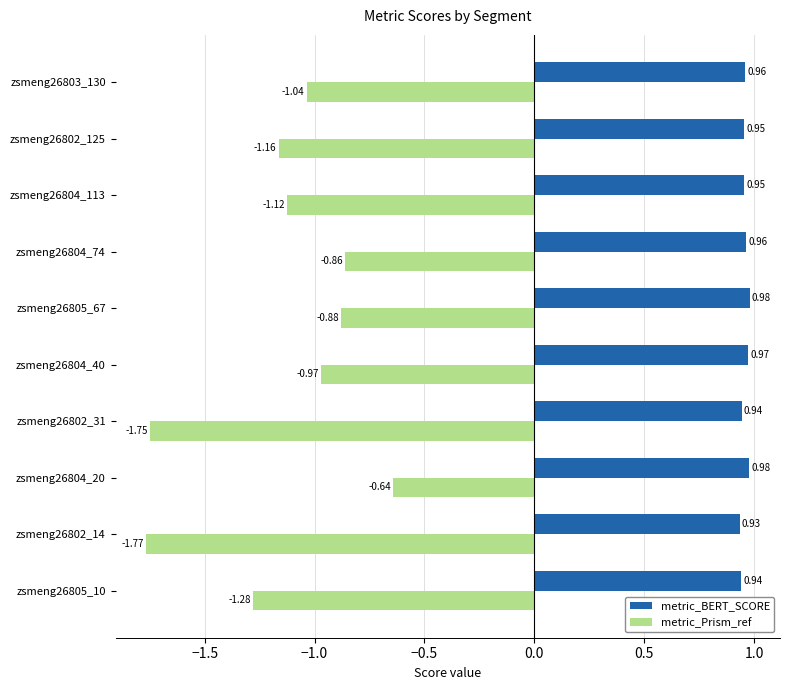

List the series in order of their overall mean, highest first.

metric_BERT_SCORE, metric_Prism_ref